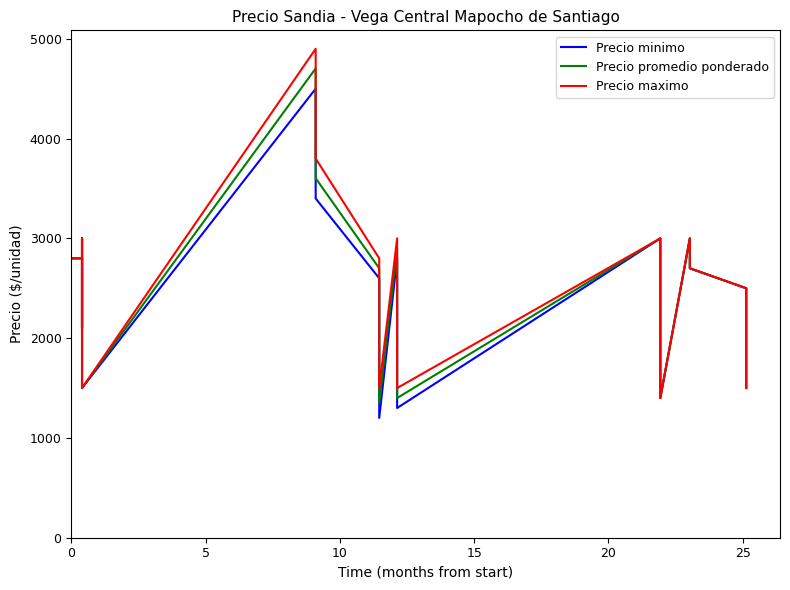

Rank the series by their average value, from highest to lowest.

Precio maximo, Precio promedio ponderado, Precio minimo